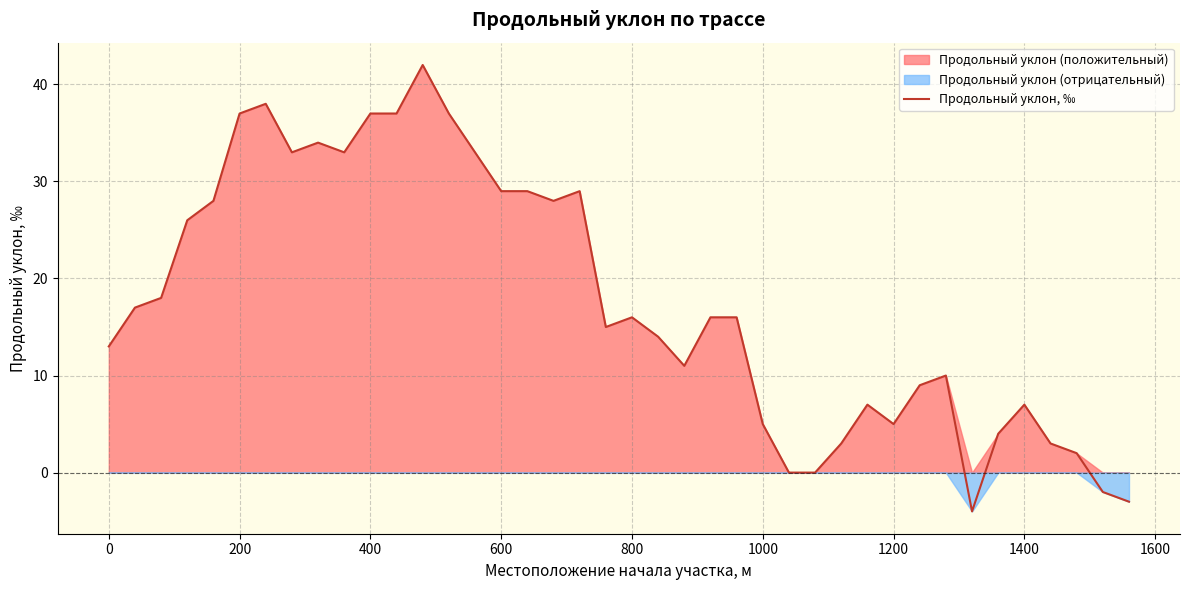

How many lines are shown in the chart?

1